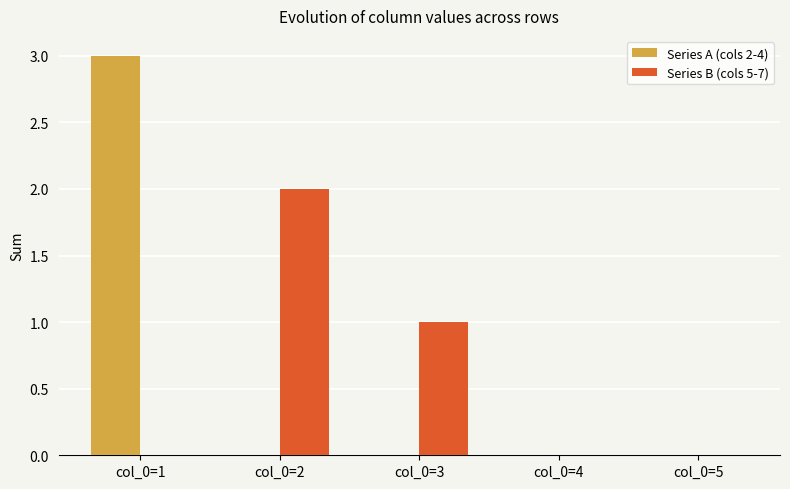

Is the value of Series B (cols 5-7) at col_0=3 greater than the value of Series A (cols 2-4) at col_0=2?

Yes